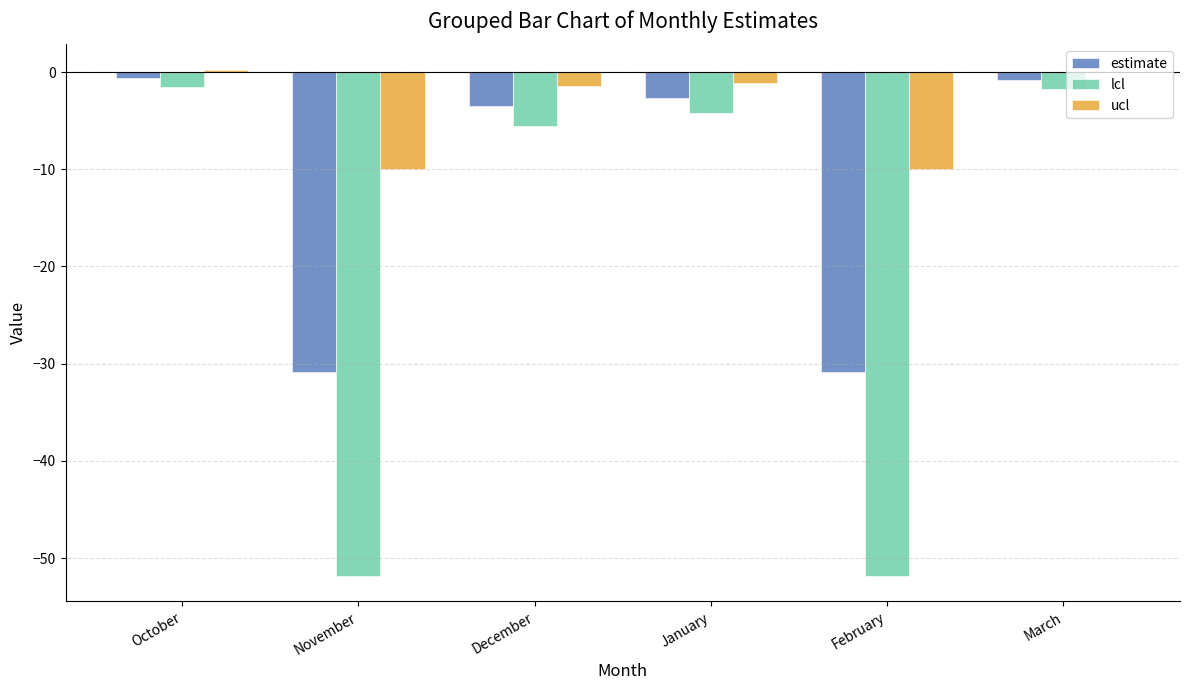

Are the bars horizontal?

No